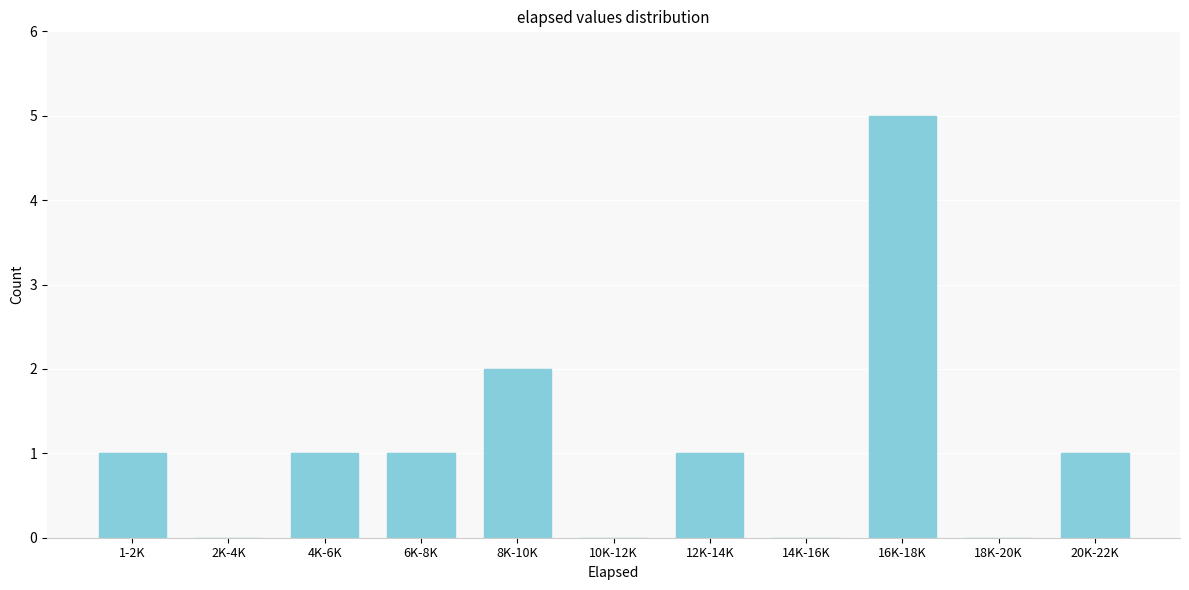

Reading left to right, what are all the values shown in this chart?

1-2K=1	2K-4K=0	4K-6K=1	6K-8K=1	8K-10K=2	10K-12K=0	12K-14K=1	14K-16K=0	16K-18K=5	18K-20K=0	20K-22K=1